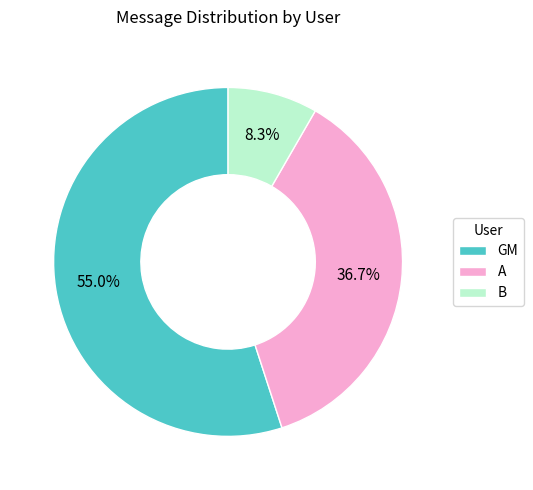

What is the total percentage of GM and B?

63.3%